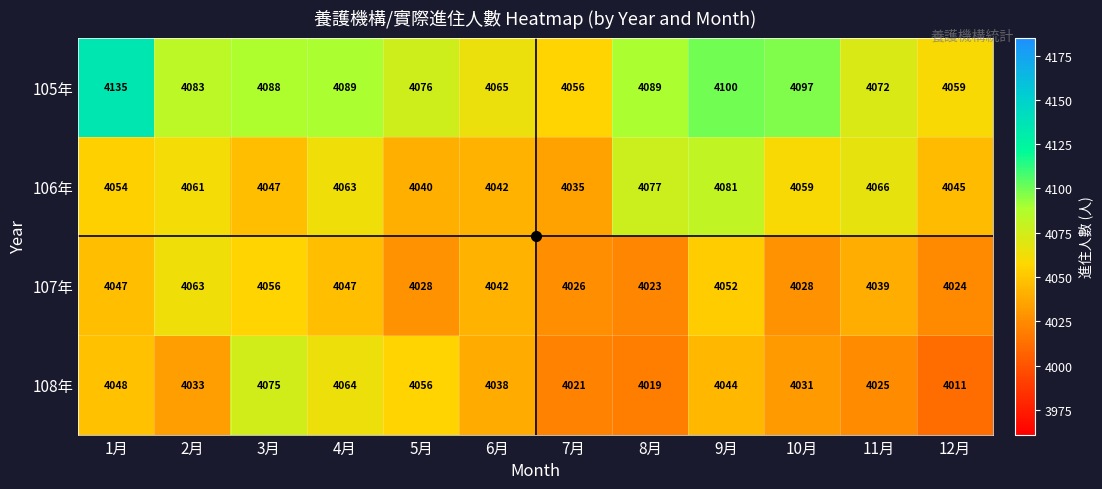

Which series has the largest total across all categories?

105年